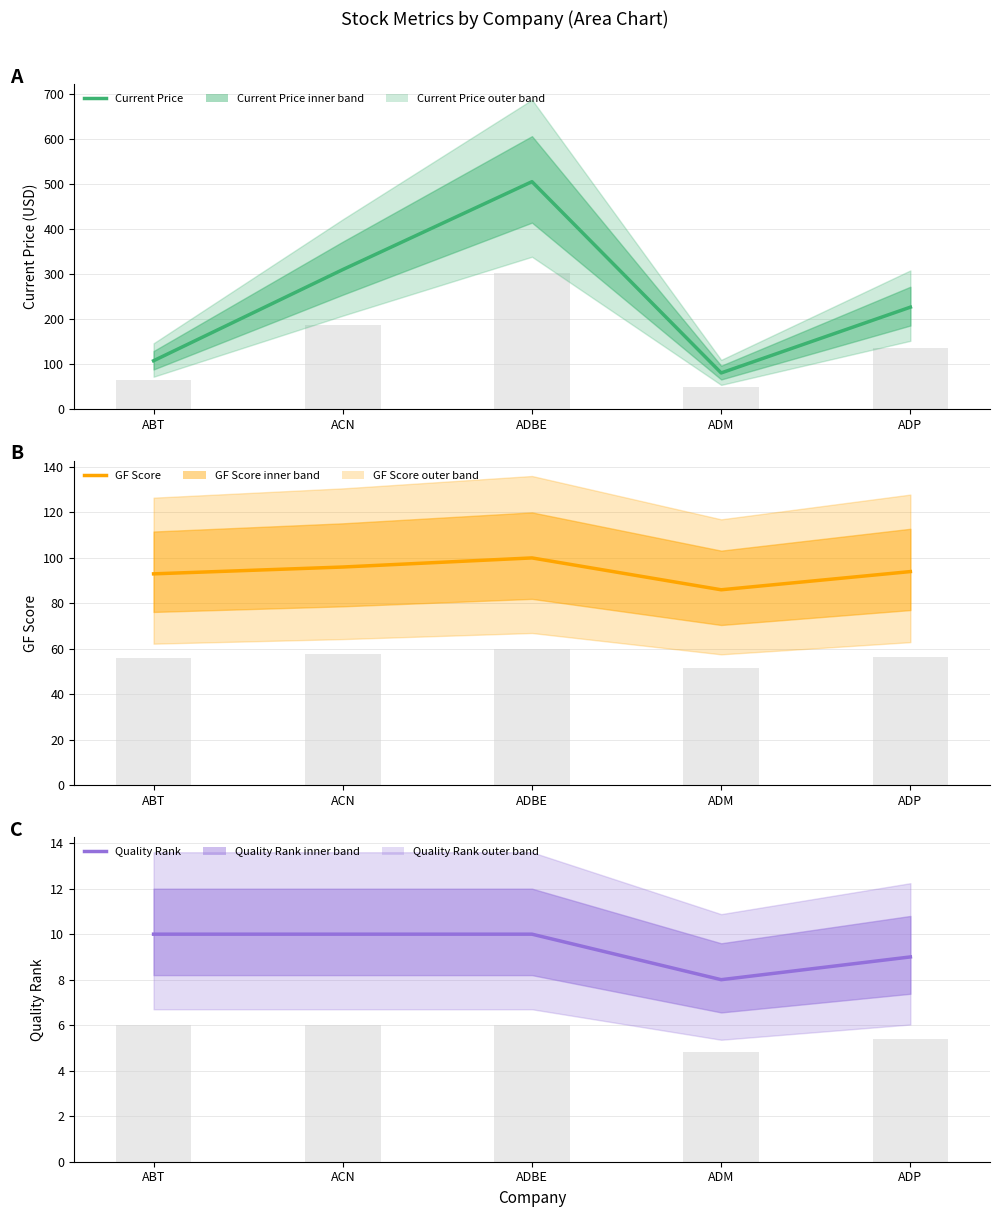

What is the difference between the second highest and second lowest values in the Current Price series?

202.2